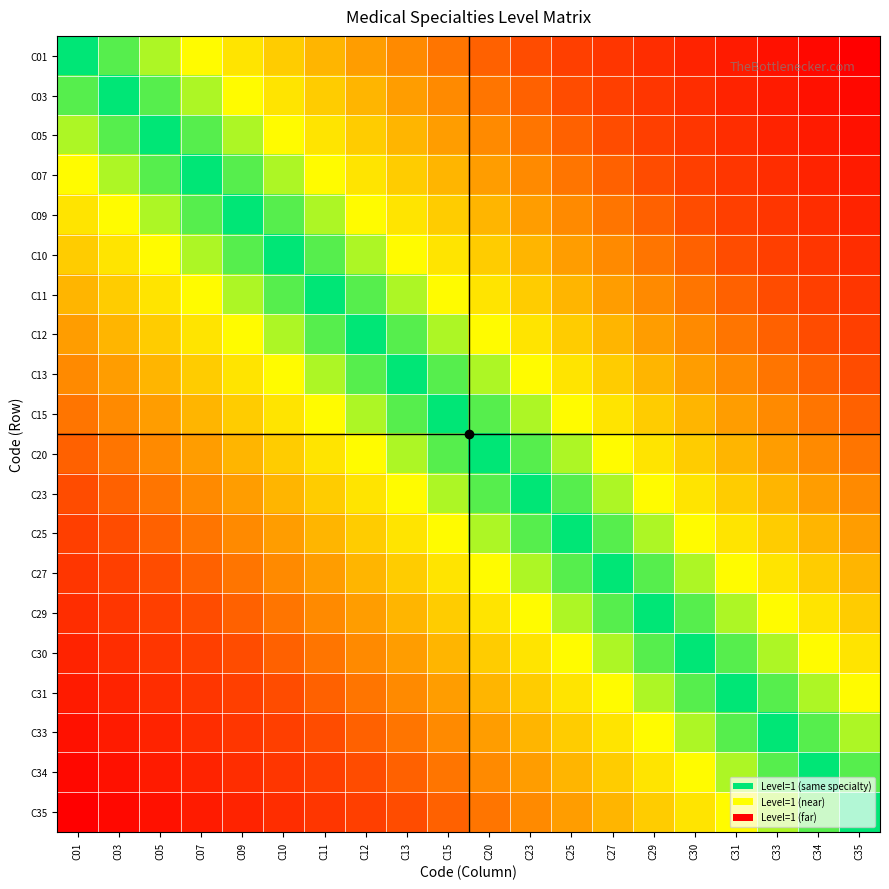

How many data points does each series have?

20